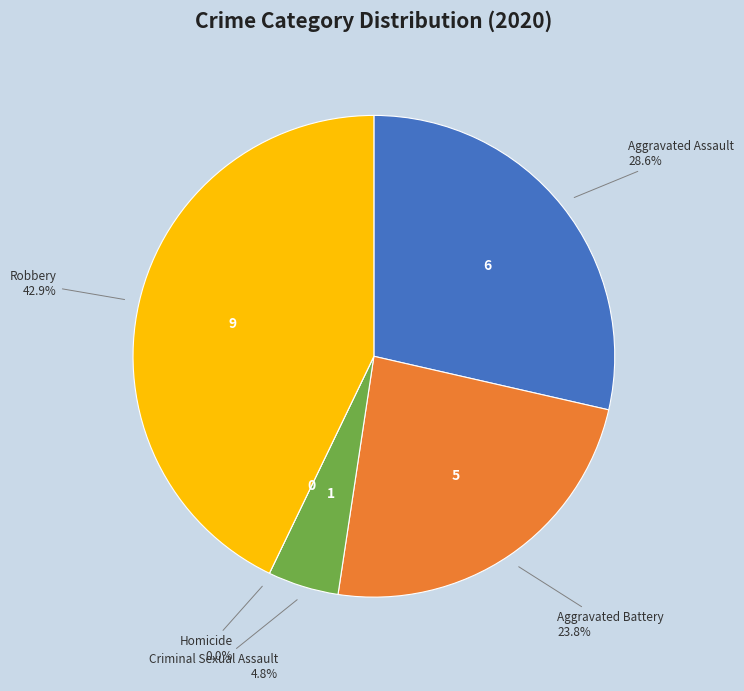

How many slices are in this pie chart?

5